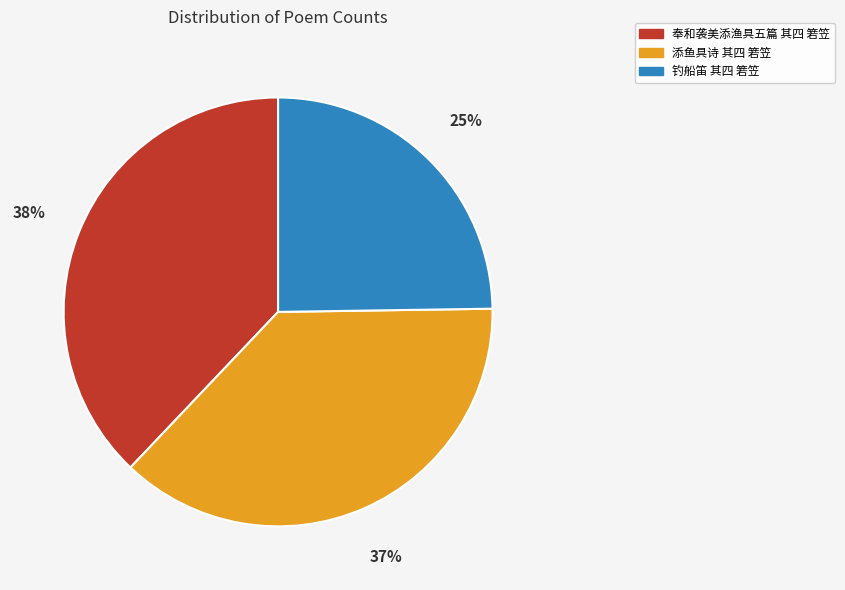

Does 添鱼具诗 其四 箬笠 account for over 50% of the chart?

No